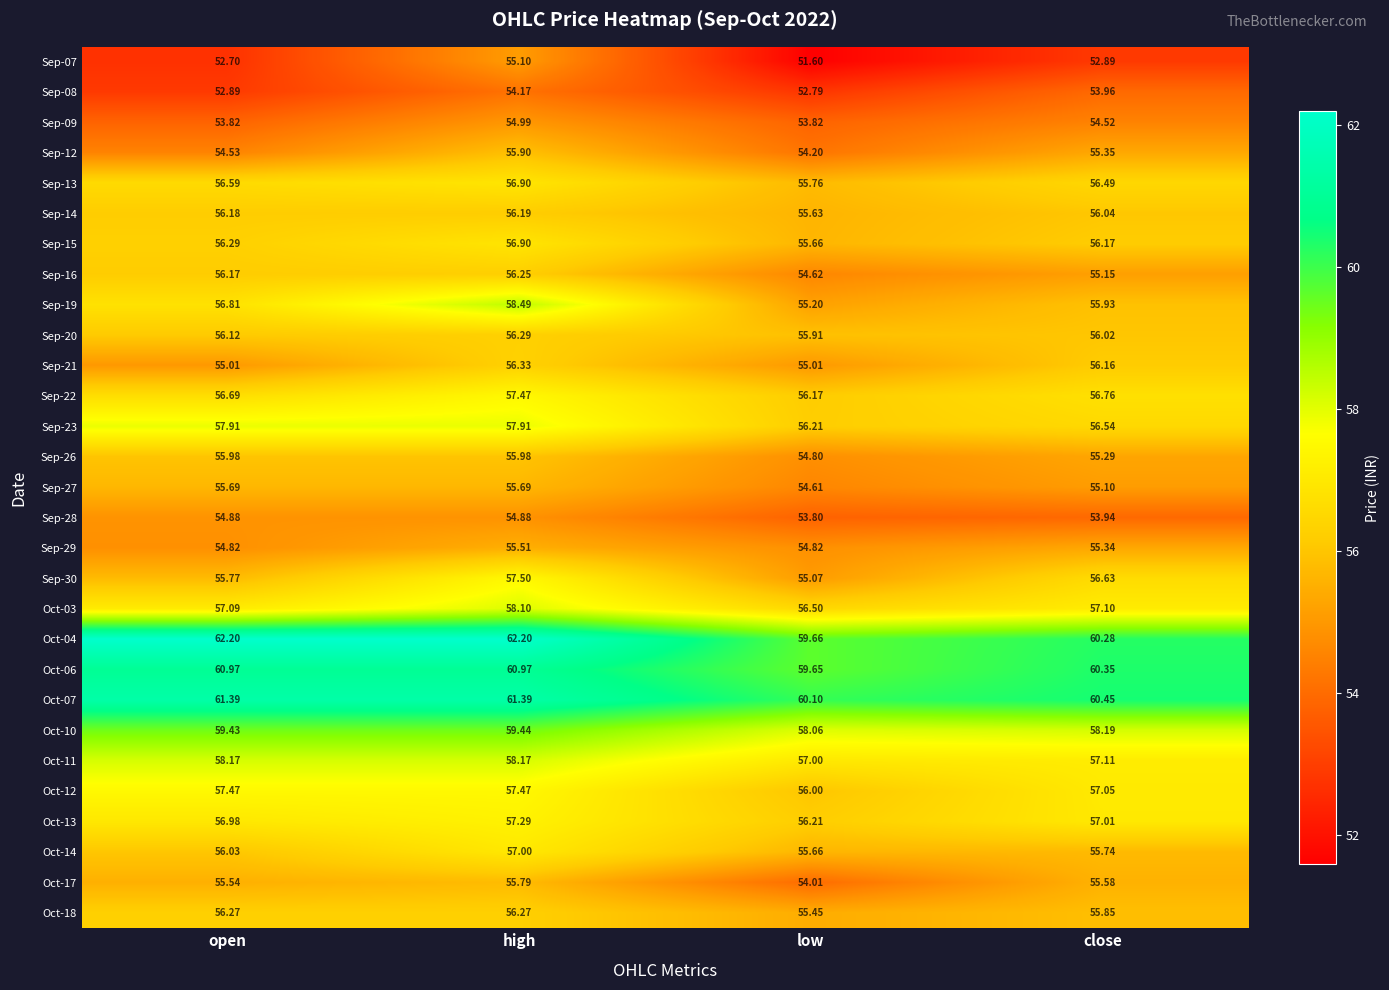

At which category is the sum across all series the highest?

high